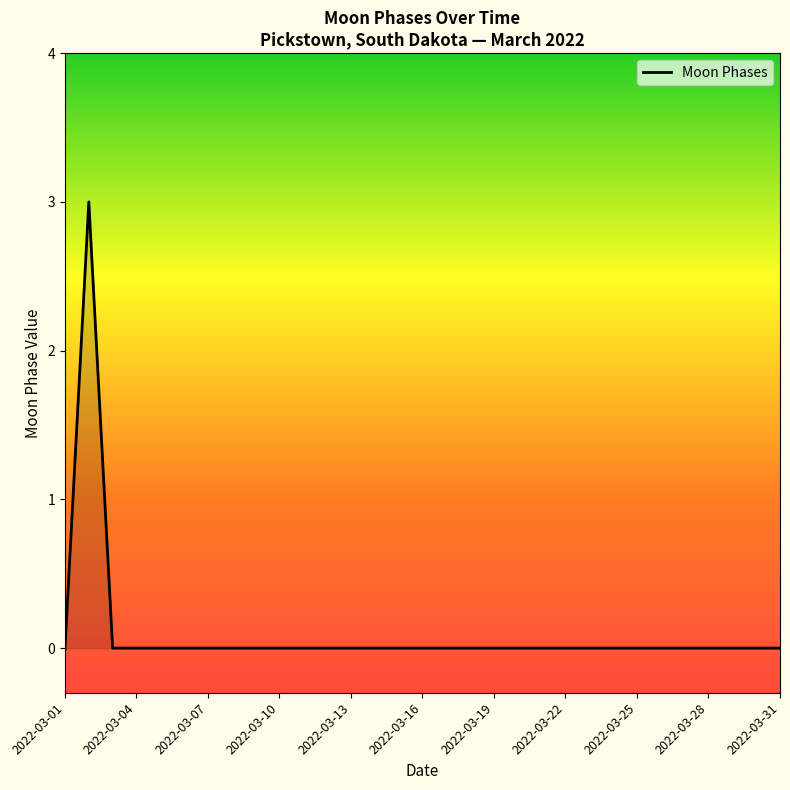

What is the greatest value displayed?

3